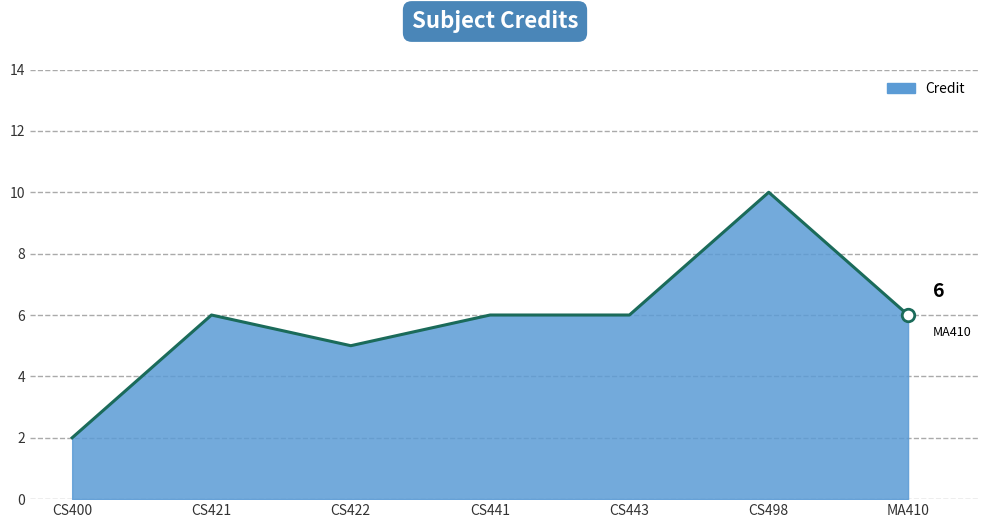

What is the minimum value shown in the chart?

2